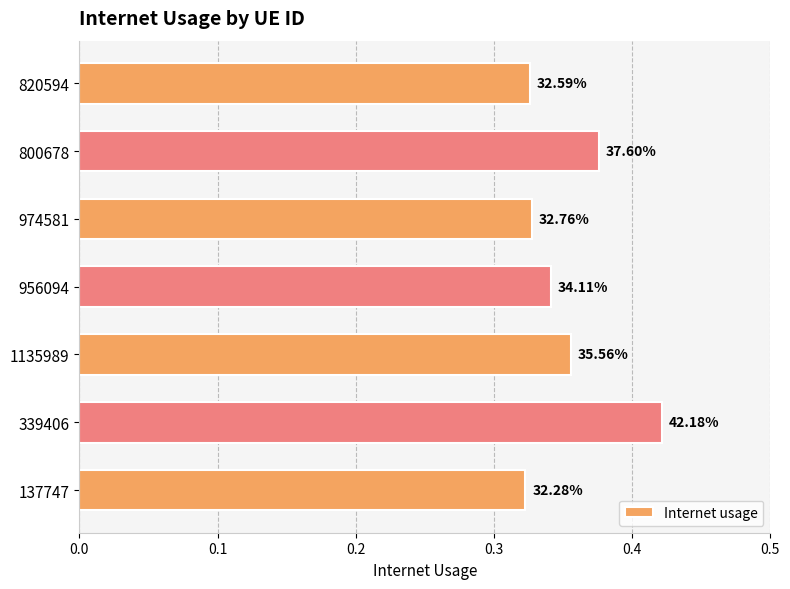

Are the bars horizontal?

Yes